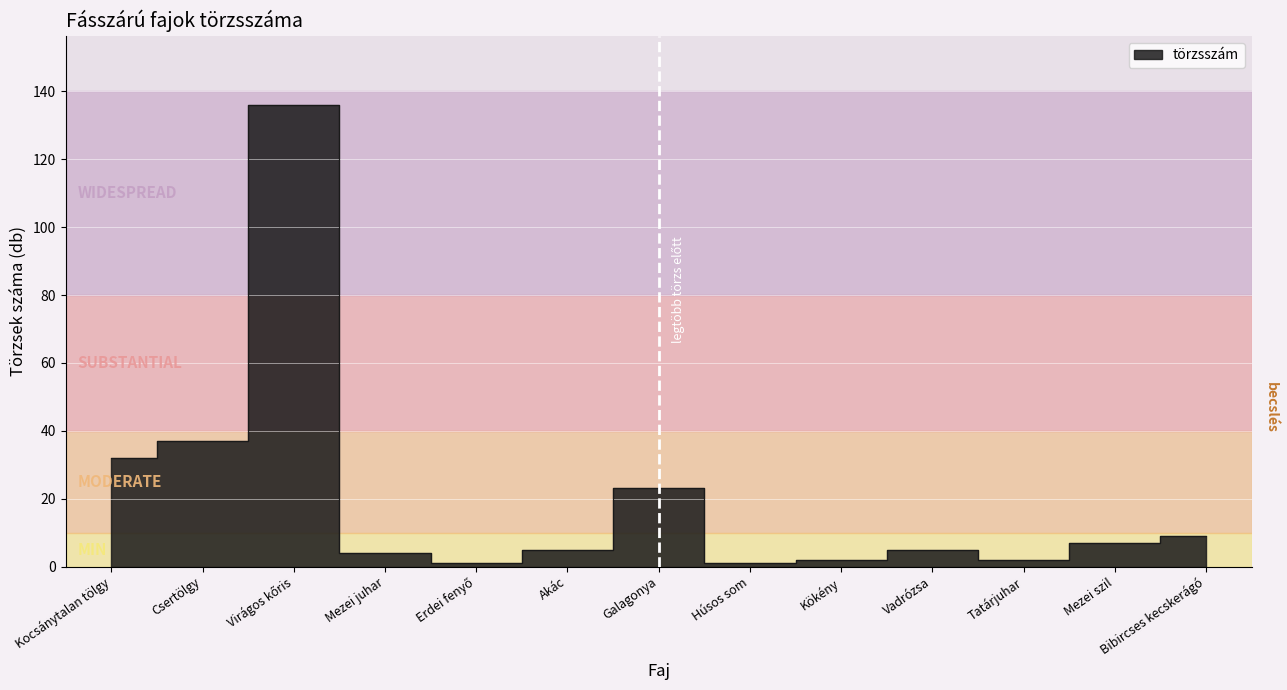

Where does the data first go above 5?

Kocsánytalan tölgy